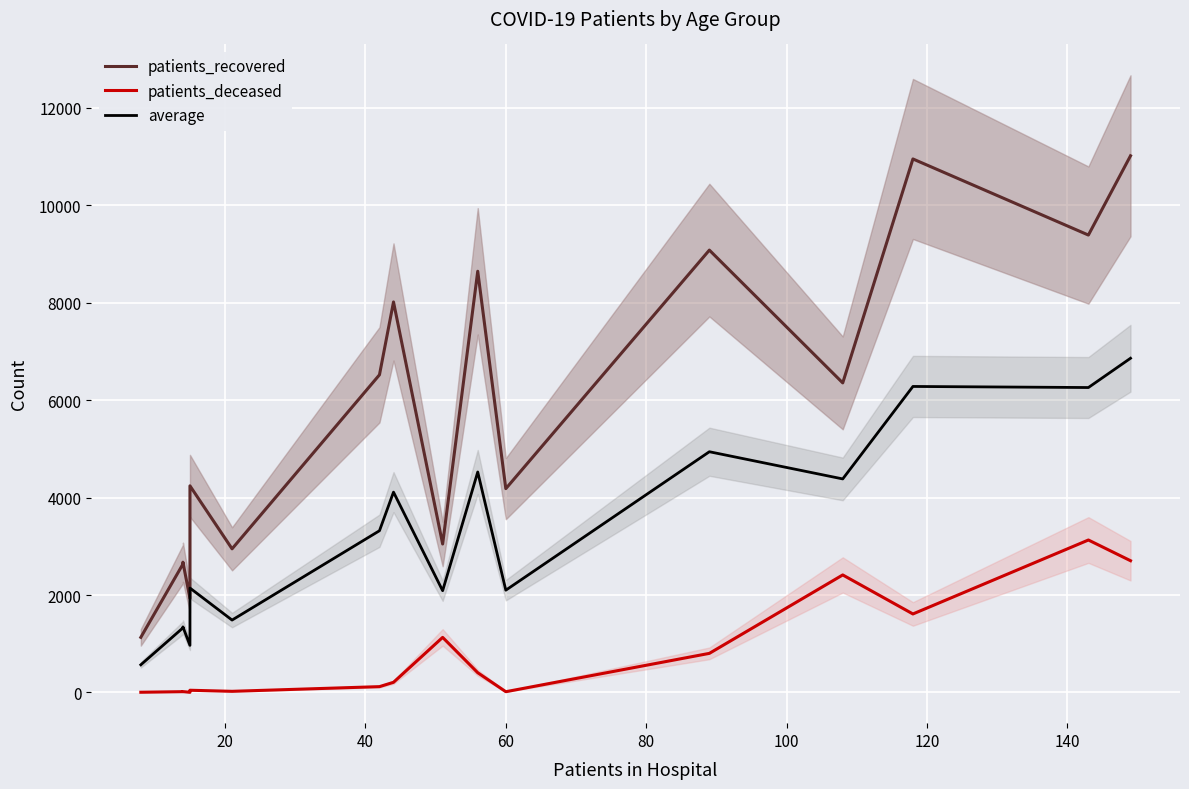

Rank the series by their average value, from lowest to highest.

patients_deceased, average, patients_recovered